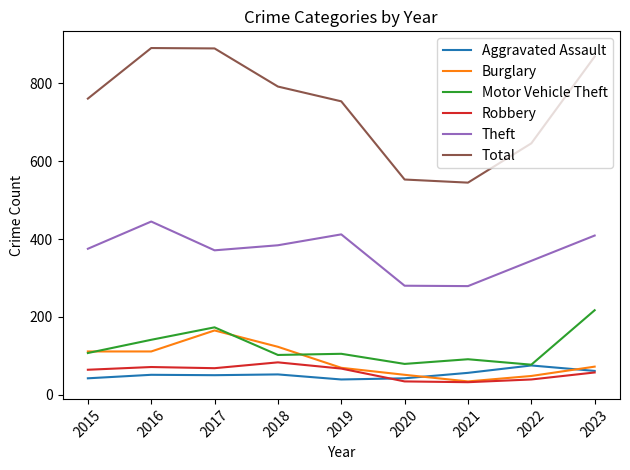

What is the spread (max minus min) of values at 2021?

513